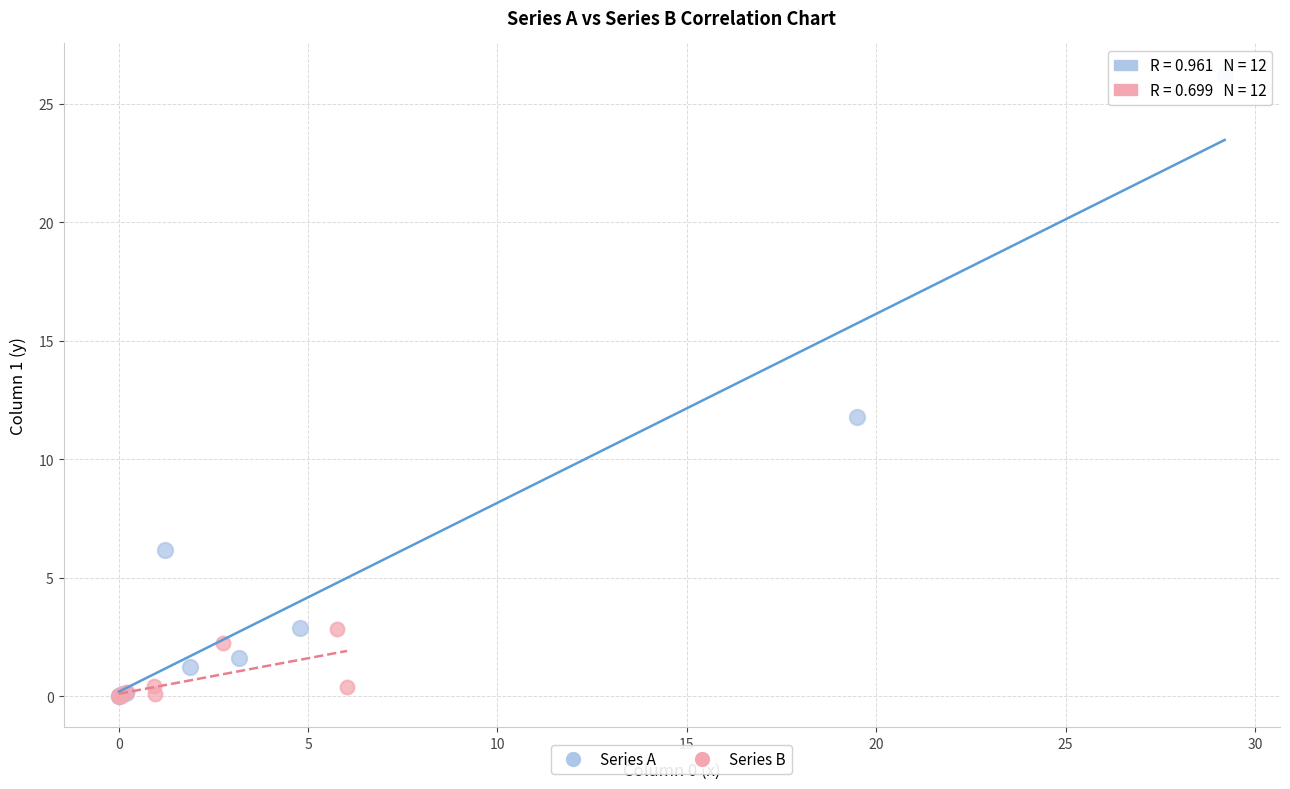

Which series contains the highest Y value?

Series A